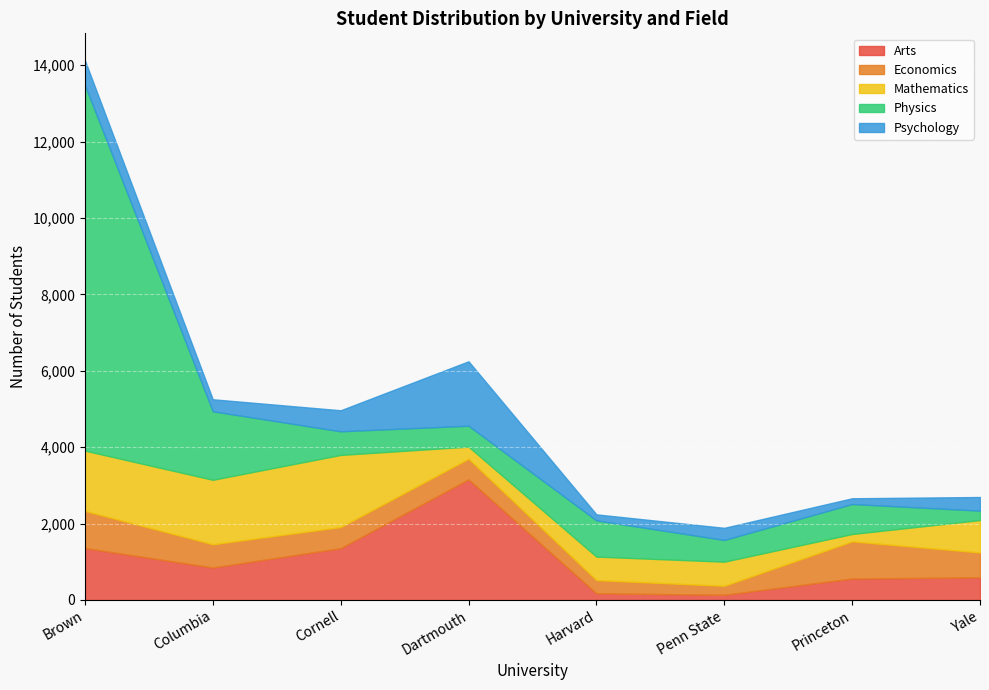

Reading left to right, what are all the values shown in this chart?

Arts: Brown=1358	Columbia=849	Cornell=1355	Dartmouth=3155	Harvard=173	Penn State=135	Princeton=561	Yale=591
Economics: Brown=972	Columbia=608	Cornell=552	Dartmouth=542	Harvard=346	Penn State=234	Princeton=972	Yale=651
Mathematics: Brown=1579	Columbia=1688	Cornell=1889	Dartmouth=316	Harvard=615	Penn State=632	Princeton=193	Yale=849
Physics: Brown=9567	Columbia=1793	Cornell=618	Dartmouth=547	Harvard=948	Penn State=568	Princeton=784	Yale=246
Psychology: Brown=651	Columbia=315	Cornell=551	Dartmouth=1687	Harvard=158	Penn State=318	Princeton=151	Yale=357